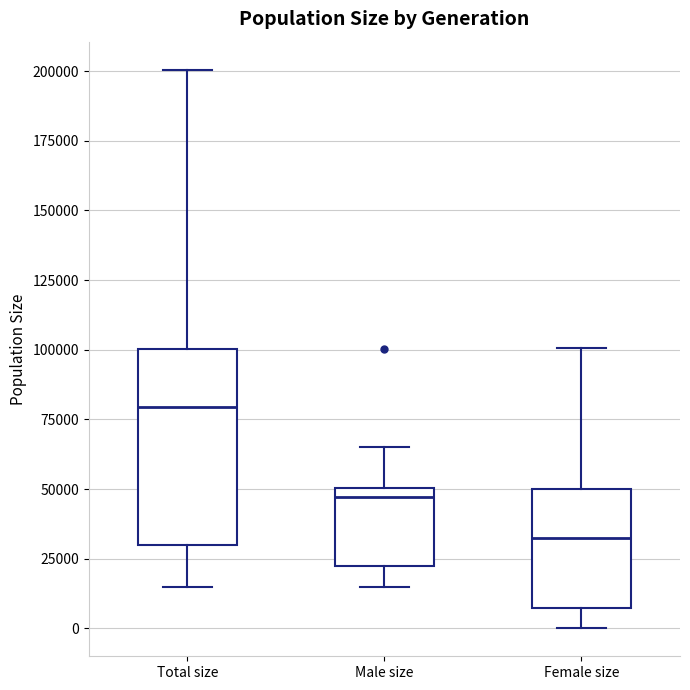

Which box is the tallest, from its lower edge to its upper edge?

Total size